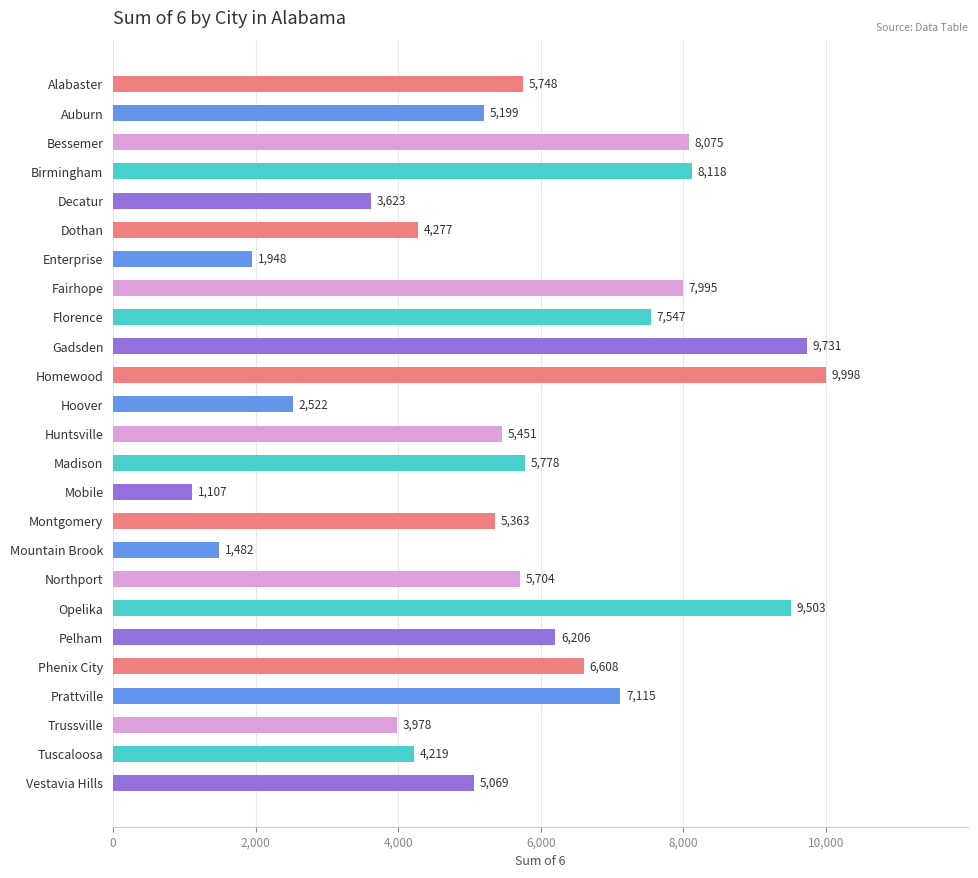

Reading top to bottom, what are all the values shown in this chart?

Alabaster=5748	Auburn=5199	Bessemer=8075	Birmingham=8118	Decatur=3623	Dothan=4277	Enterprise=1948	Fairhope=7995	Florence=7547	Gadsden=9731	Homewood=9998	Hoover=2522	Huntsville=5451	Madison=5778	Mobile=1107	Montgomery=5363	Mountain Brook=1482	Northport=5704	Opelika=9503	Pelham=6206	Phenix City=6608	Prattville=7115	Trussville=3978	Tuscaloosa=4219	Vestavia Hills=5069